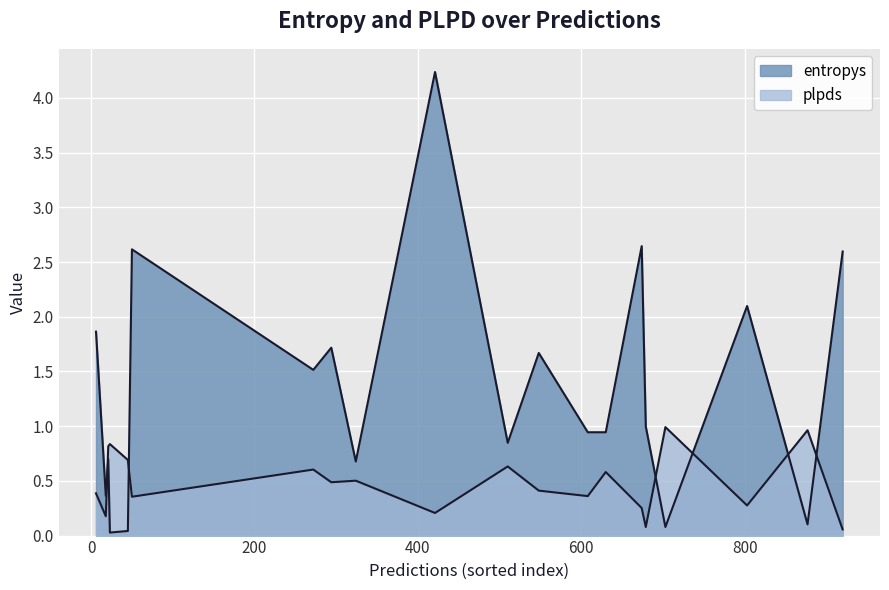

True or false: entropys and plpds cross at least once.

True